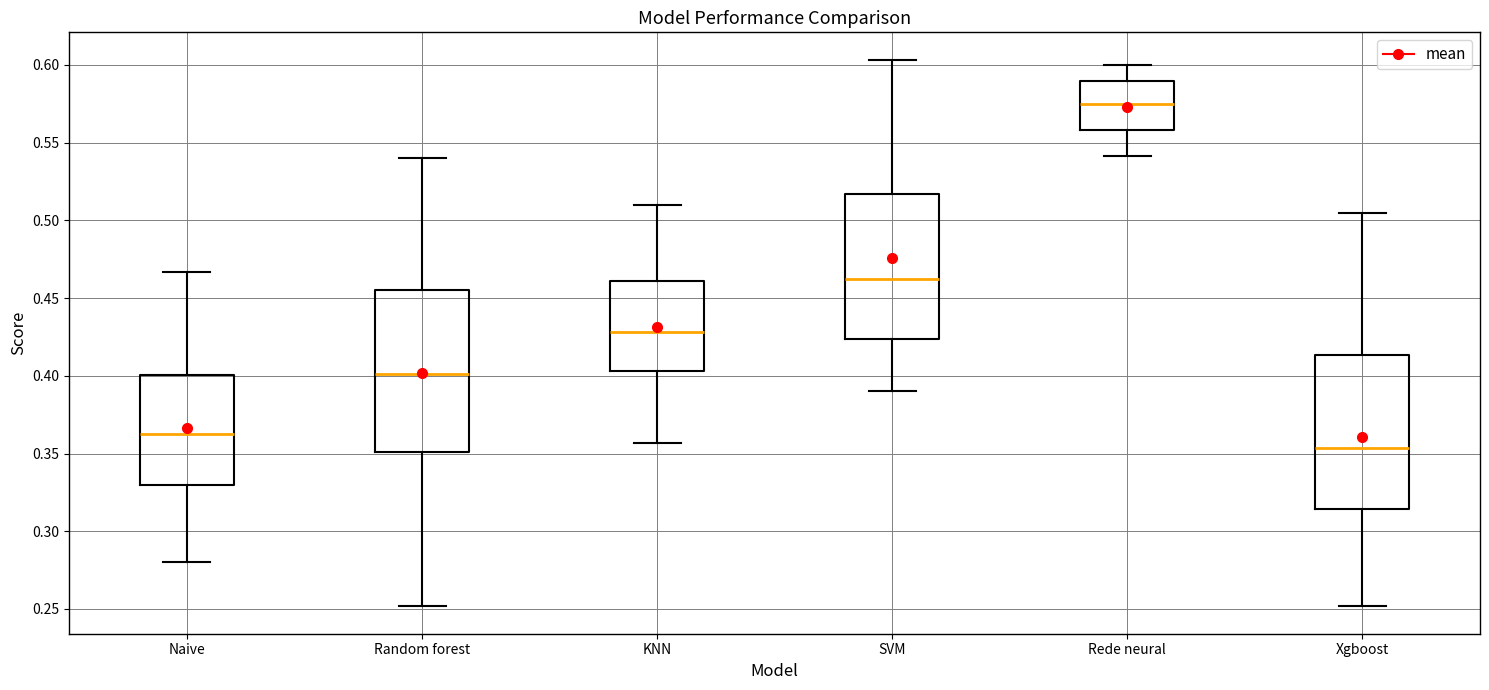

Comparing the boxes themselves (not the whiskers), which one is the tallest?

Random forest